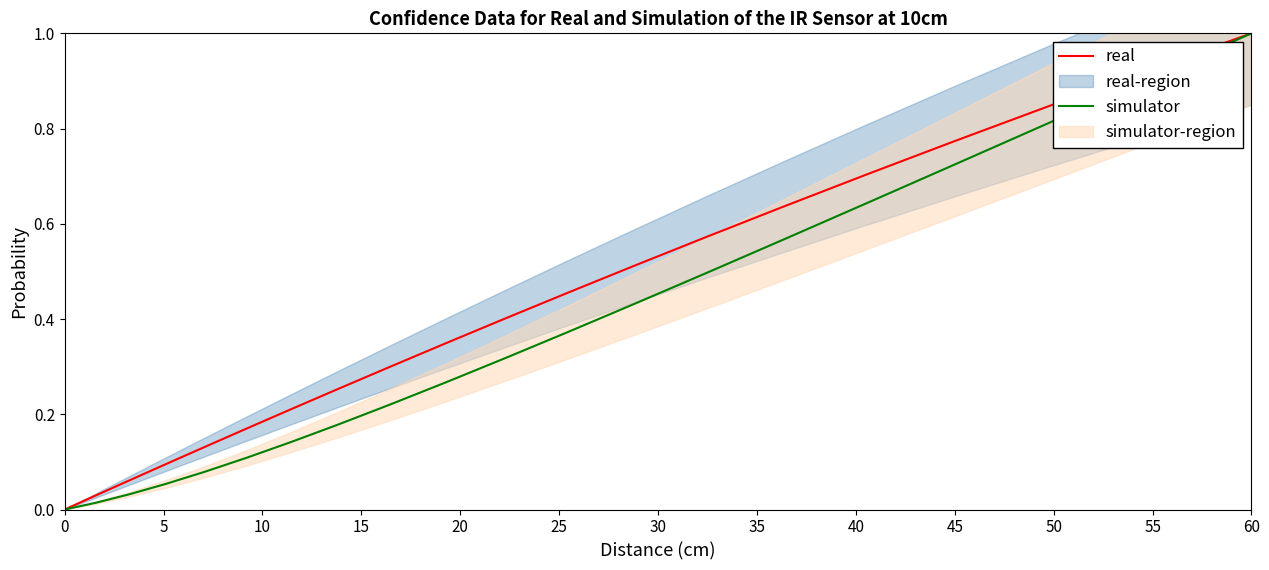

At how many categories does at least one series exceed 0?

19